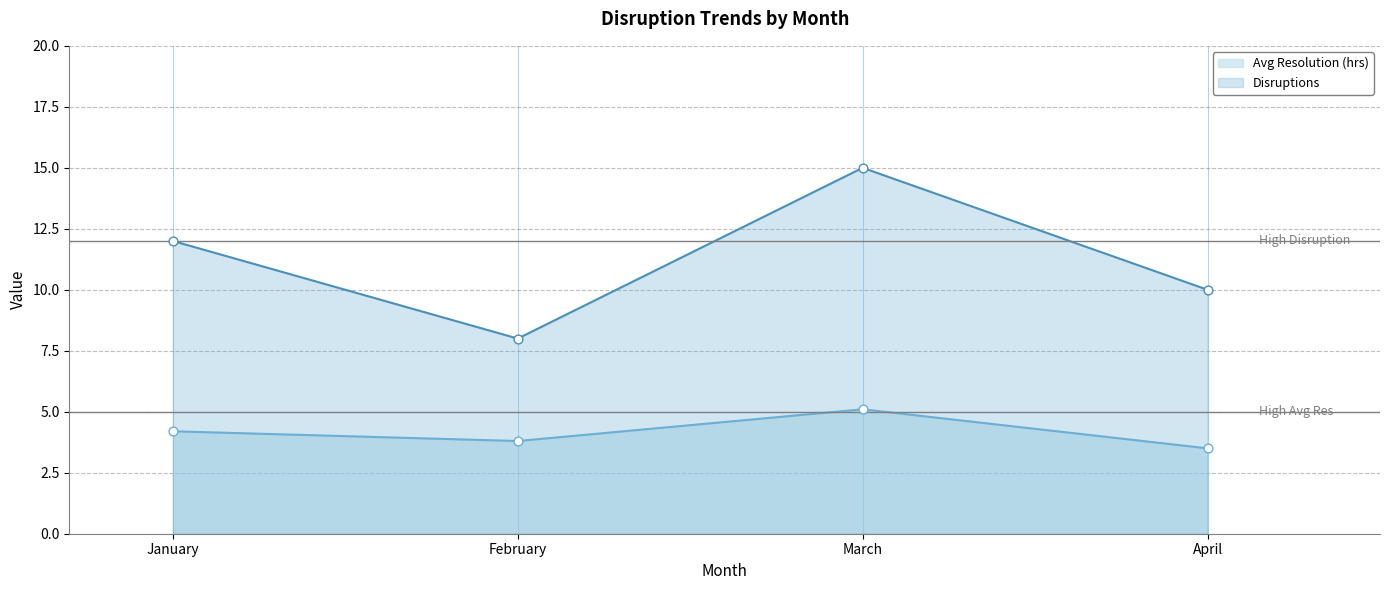

At which category is the sum across all series the highest?

March